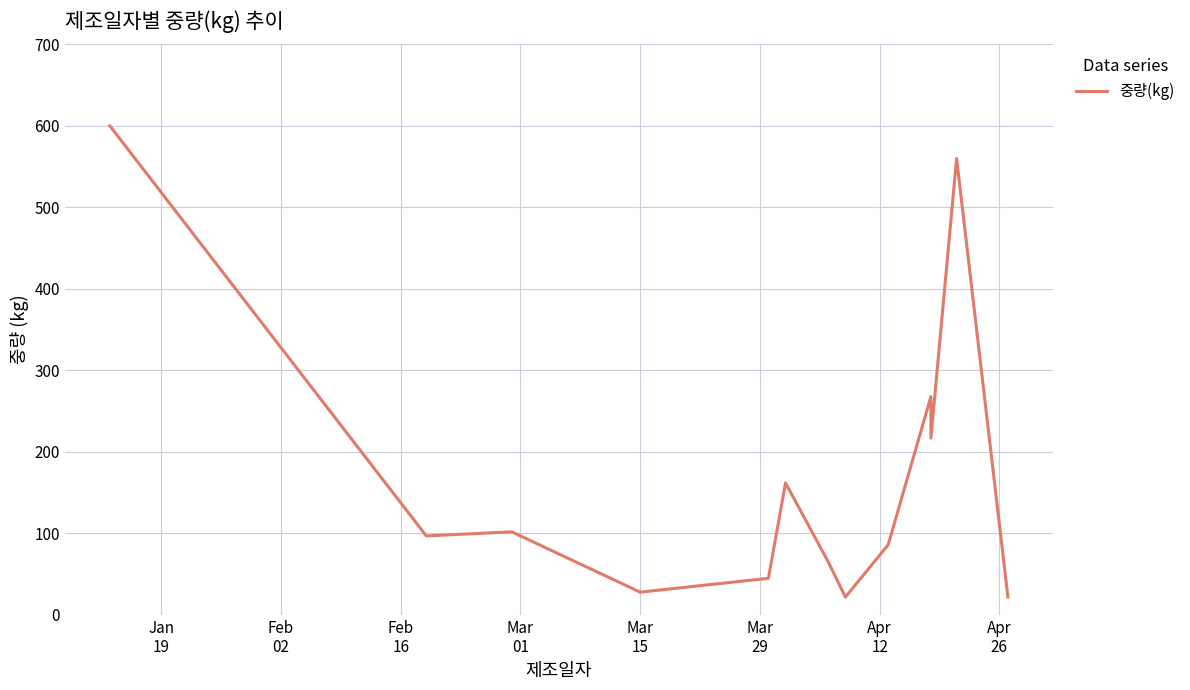

The chart shows a value of 138 at Feb
16. True or false?

False